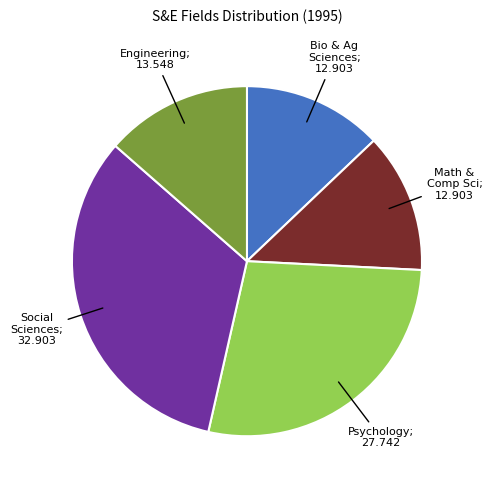

Is there any slice that represents more than half of the pie?

No